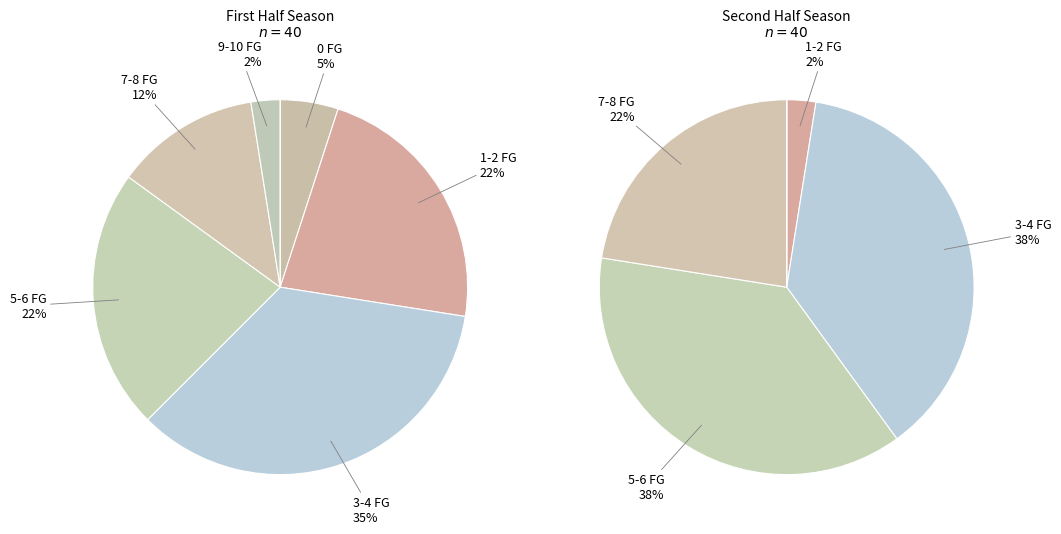

Which has a higher value, 5-6 FG or 7-8 FG?

5-6 FG